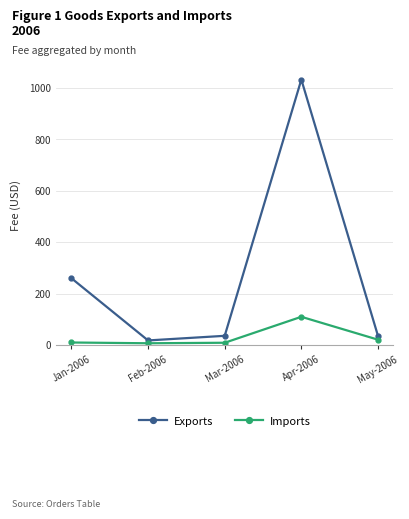

What is the difference between the Exports values at Jan-2006 and Apr-2006?

773